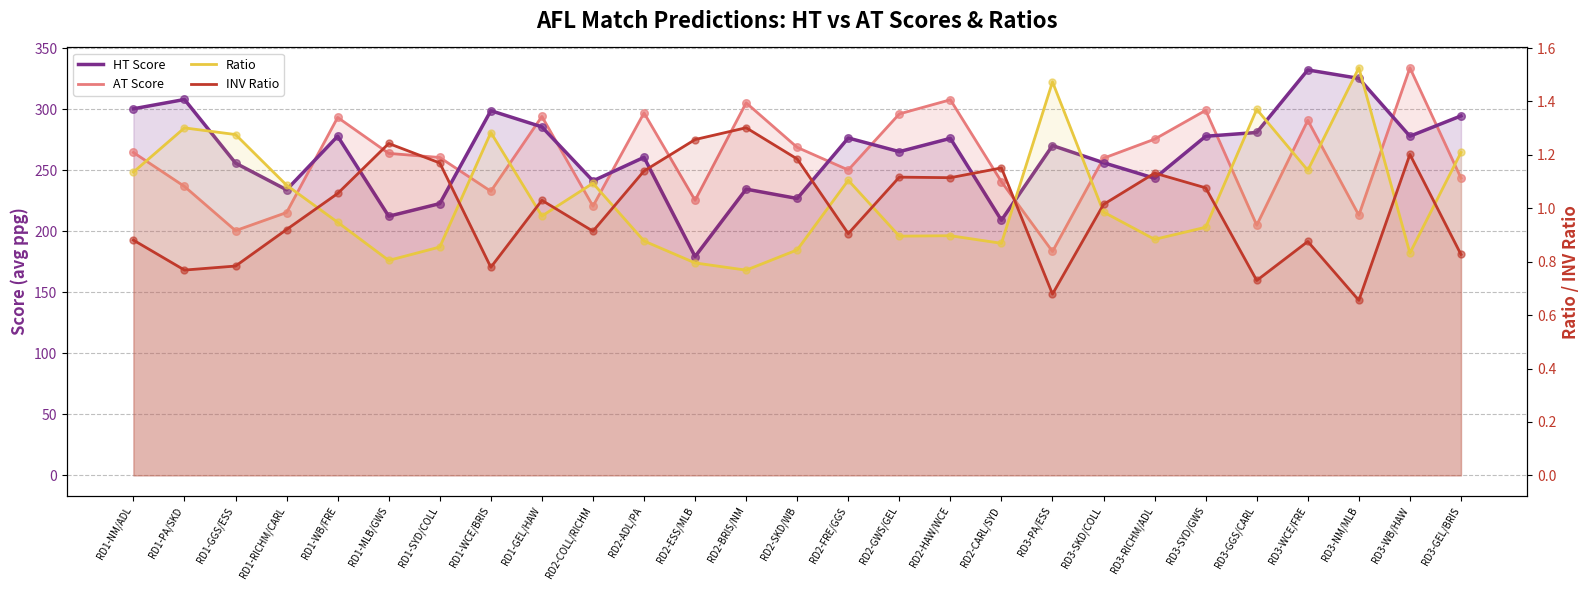

Which series has the largest total across all categories?

HT Score